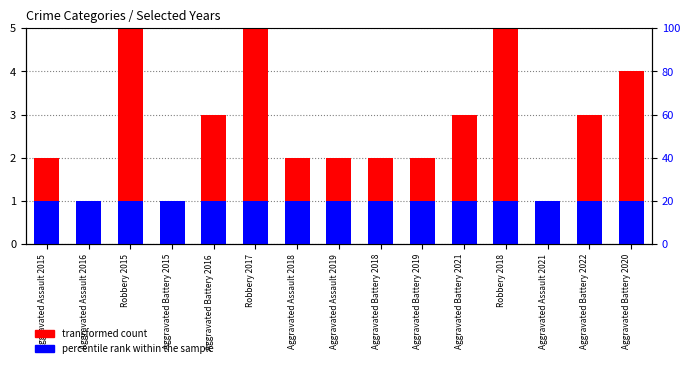

Which category has the lowest value across all series?

Aggravated Assault 2016